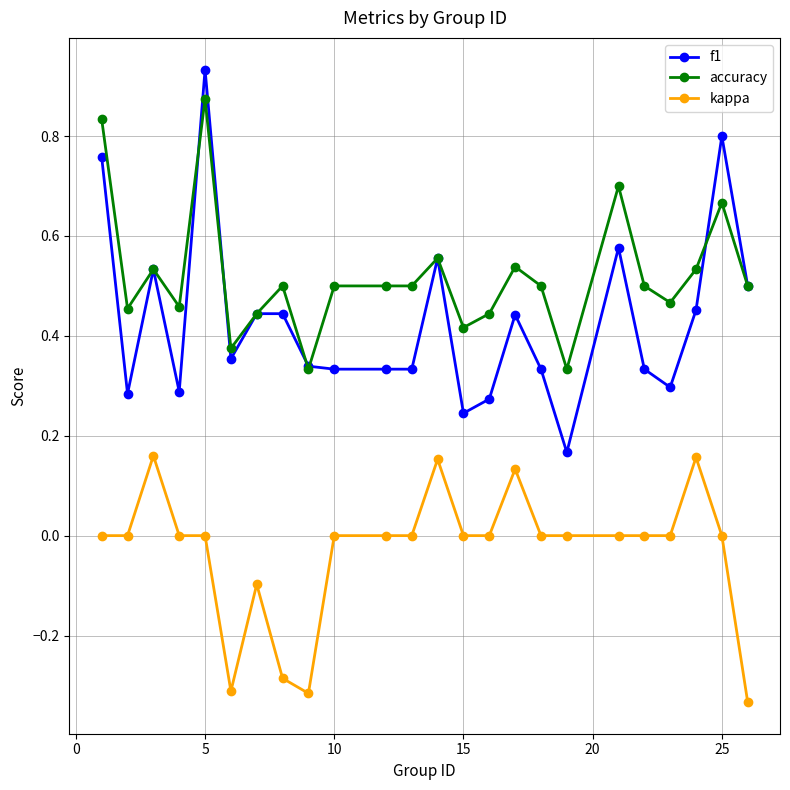

True or false: f1 has more than 0 interior local peaks.

True